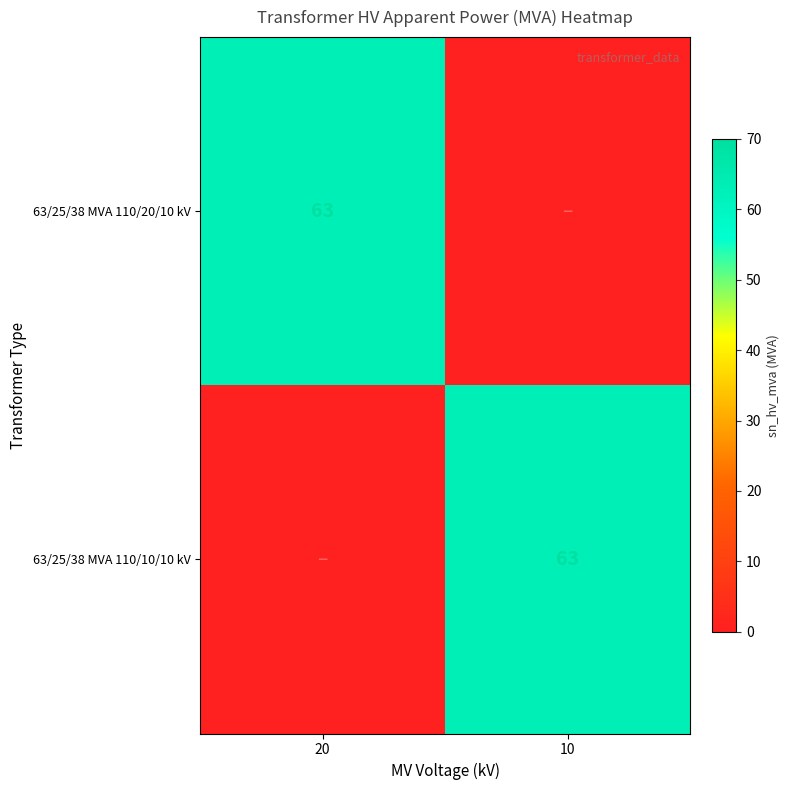

How many values in 63/25/38 MVA 110/10/10 kV are above zero?

1